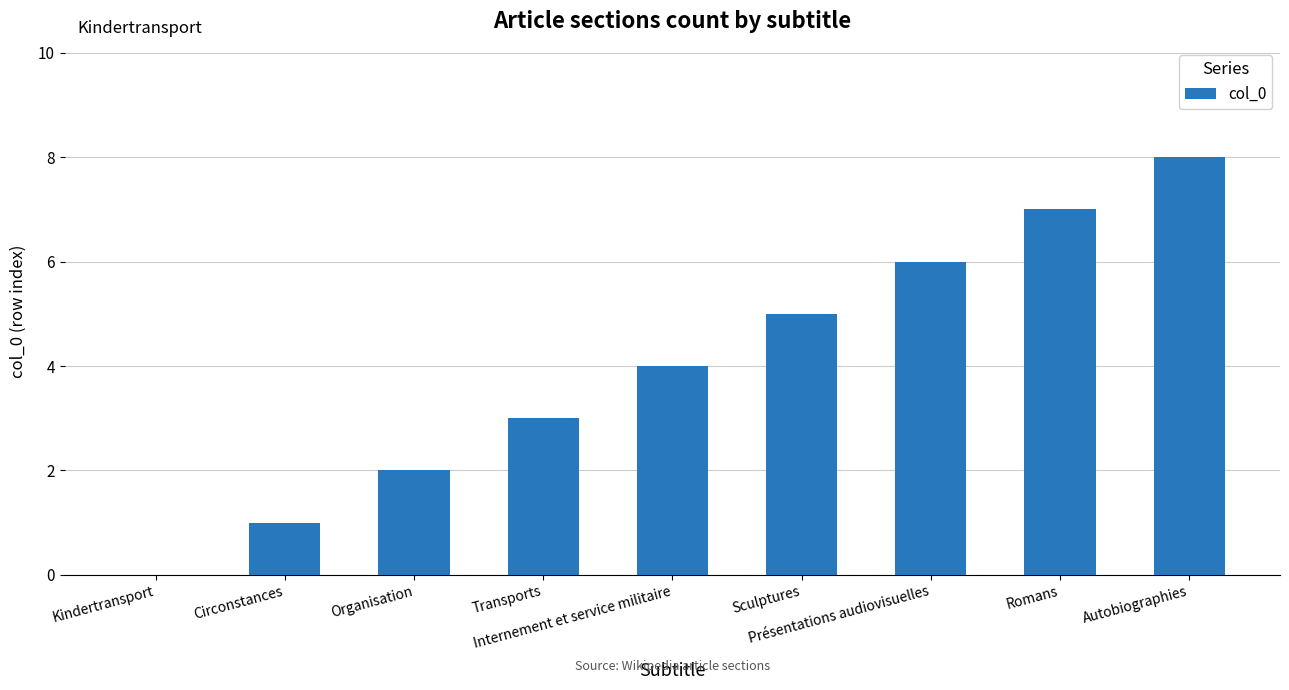

What is the sum of all values?

36